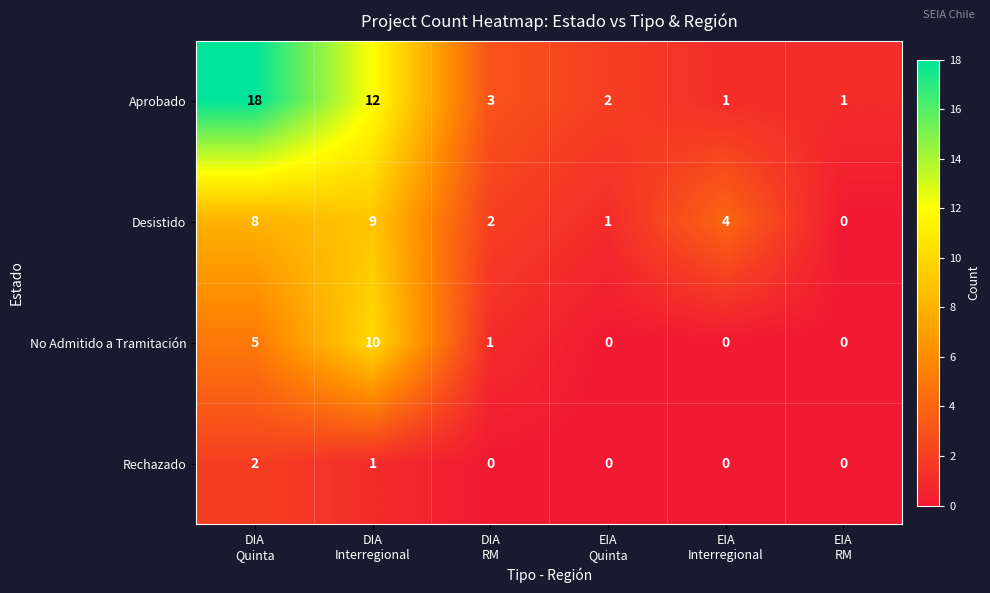

Which series has the widest spread of values?

Aprobado